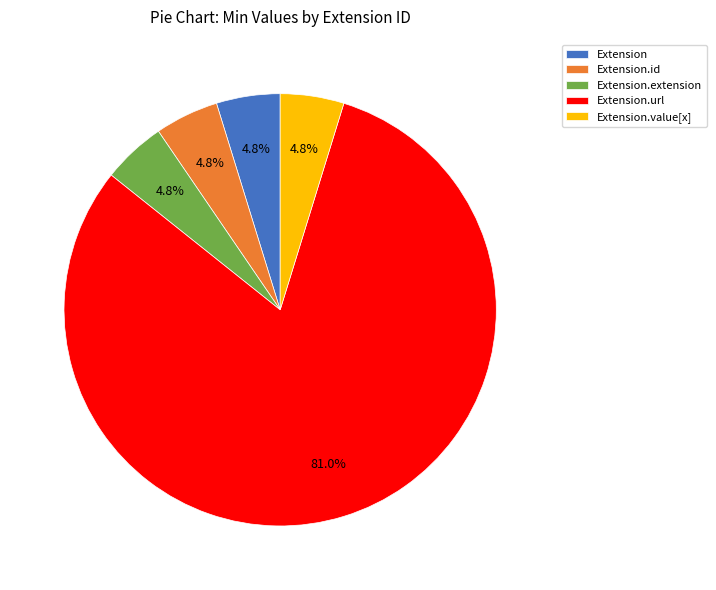

To the nearest percent, what is the average slice percentage?

20%